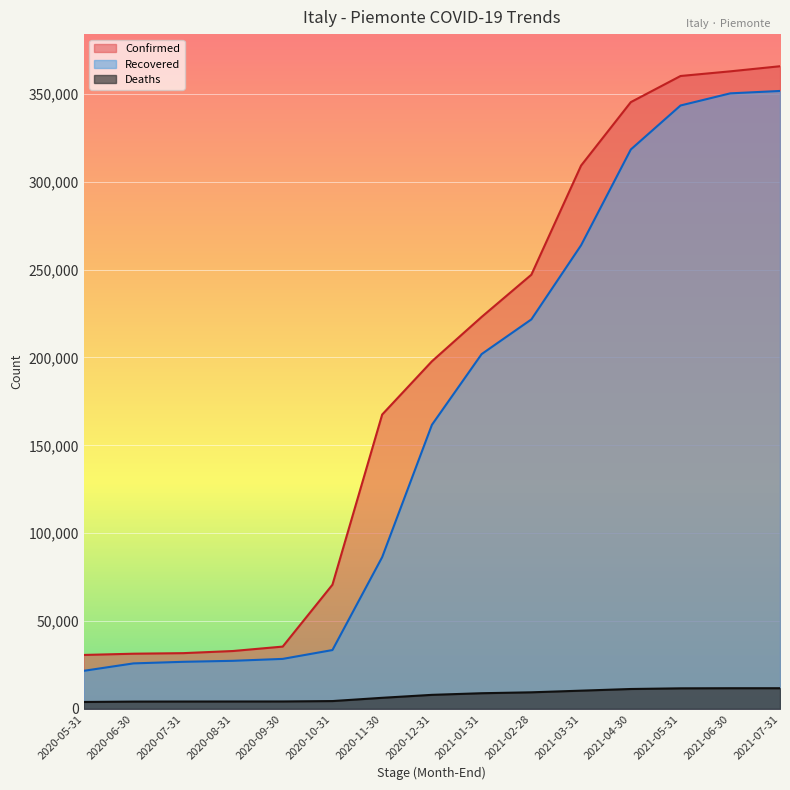

True or false: Confirmed and Deaths intersect in this chart.

False